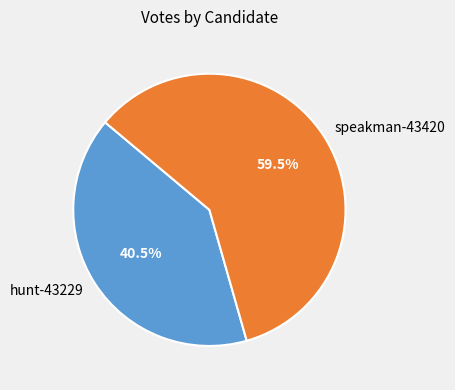

What is the ratio of the value at speakman-43420 to the value at hunt-43229?

1.5